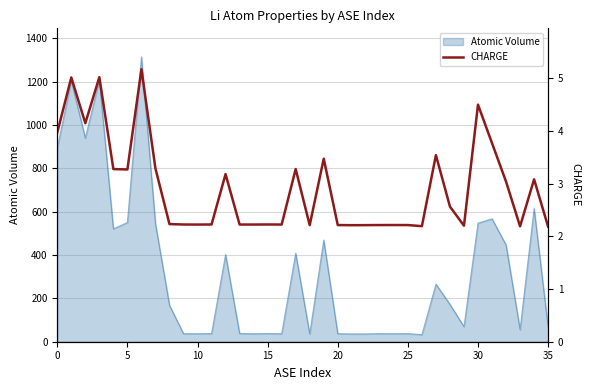

What is the maximum value for Atomic Volume?

1314.4